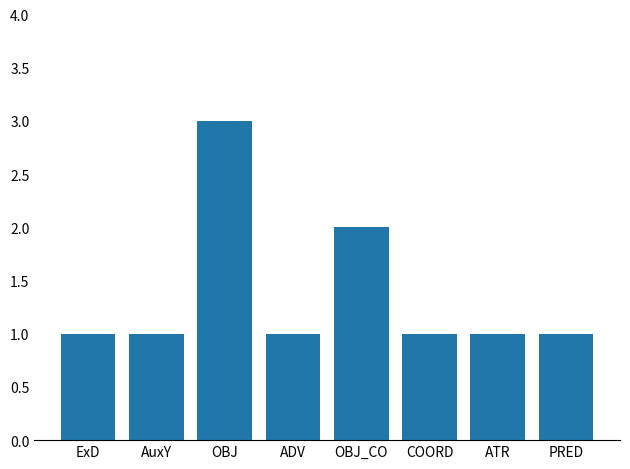

How many values are between 1 and 2?

7